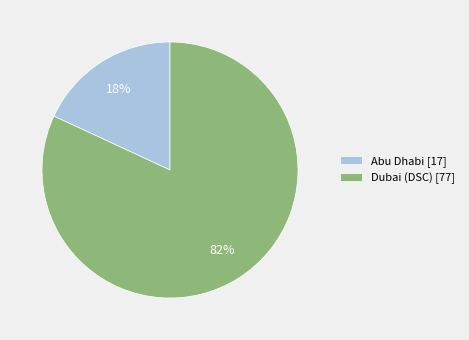

To the nearest percent, what portion does Abu Dhabi represent?

18%